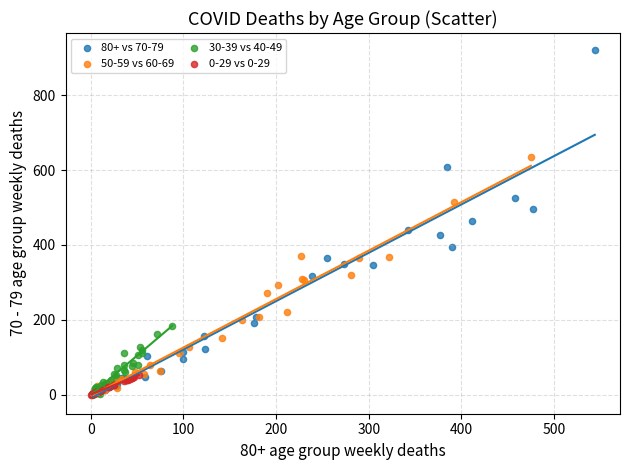

Which series contains the highest Y value?

80+ vs 70-79